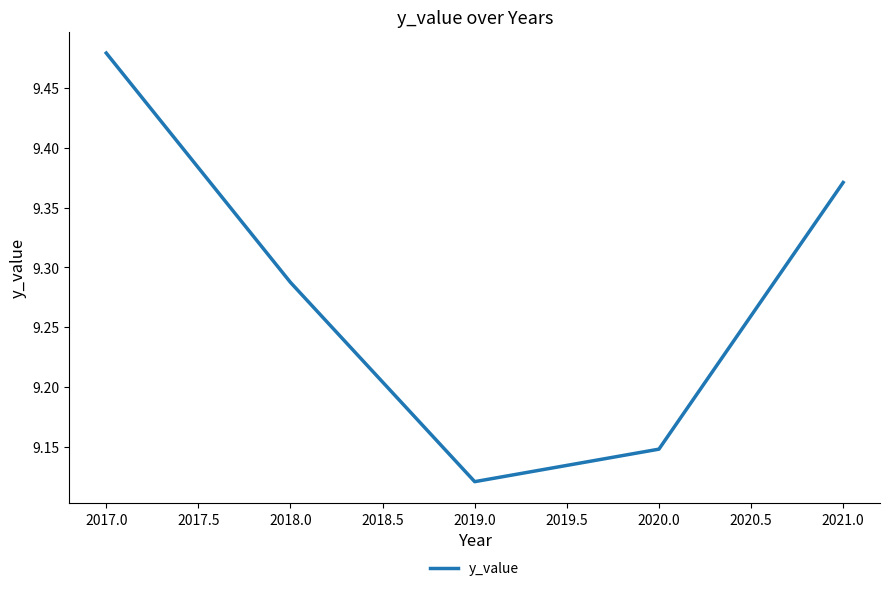

Which category has the lowest value across all series?

2019.0